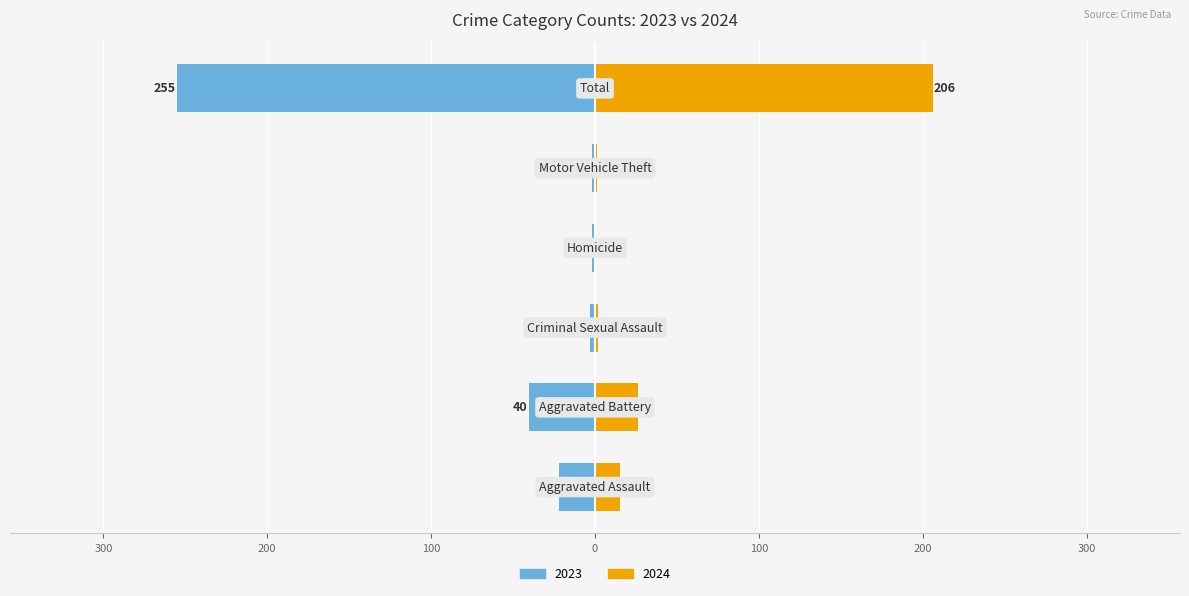

Is the value of 2024 at Motor Vehicle Theft greater than the value of 2023 at Homicide?

Yes